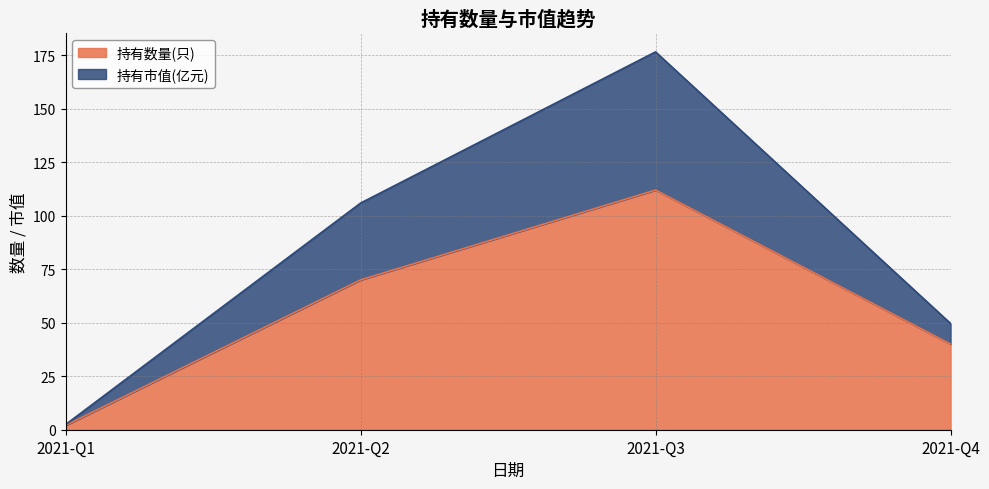

What is the minimum value shown in the chart?

2.0